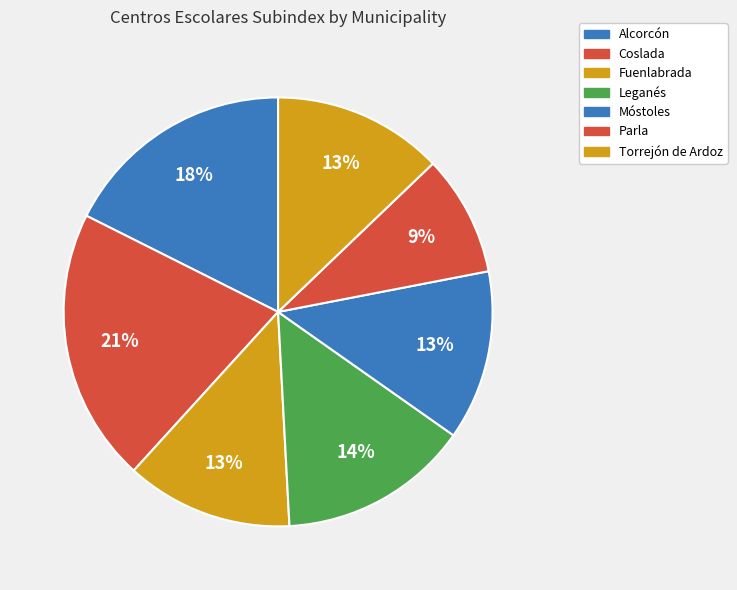

Is Torrejón de Ardoz the majority of the pie?

No